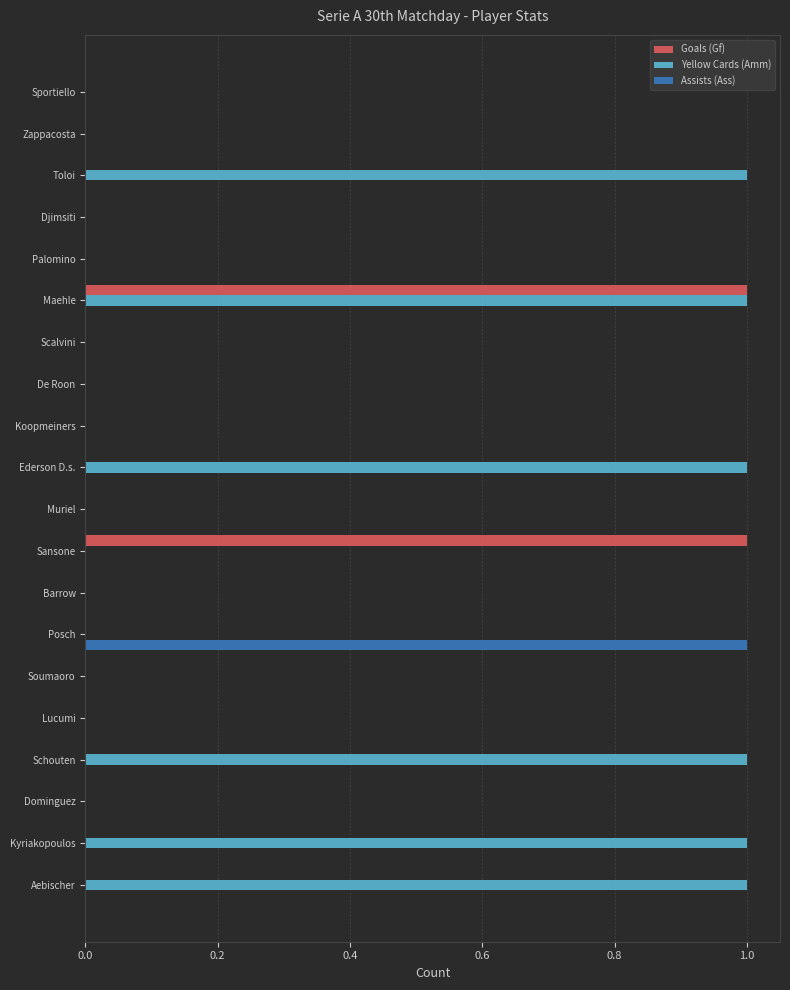

Which series changed the most between Sportiello and Aebischer?

Yellow Cards (Amm)